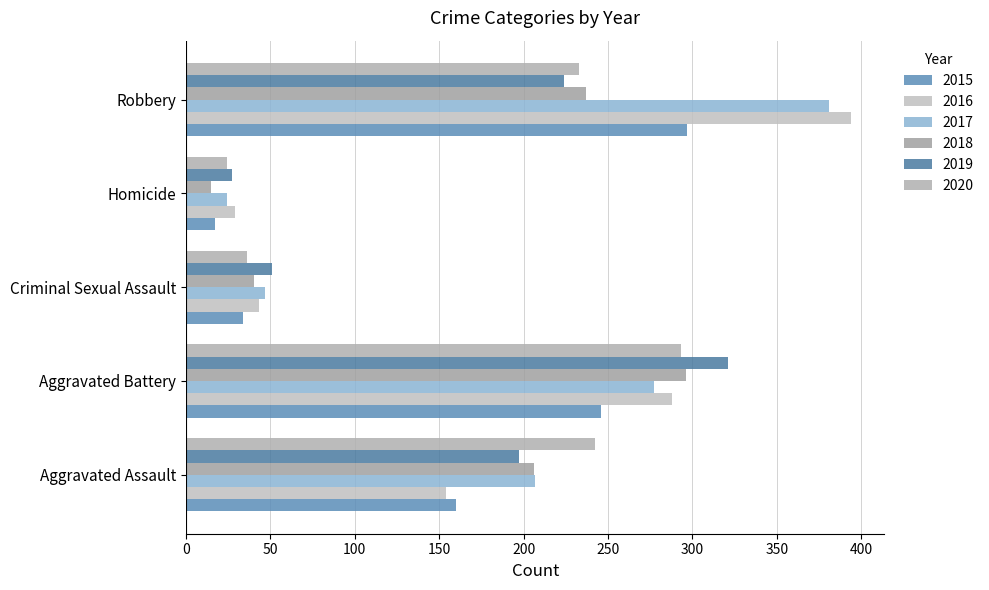

Between Aggravated Battery and Robbery, which is larger?

Robbery